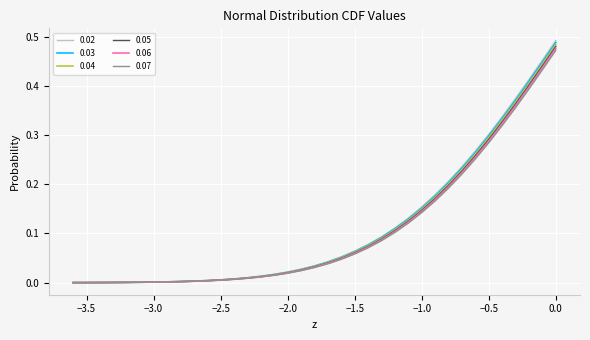

What are all the series names shown in the legend?

0.02, 0.03, 0.04, 0.05, 0.06, 0.07